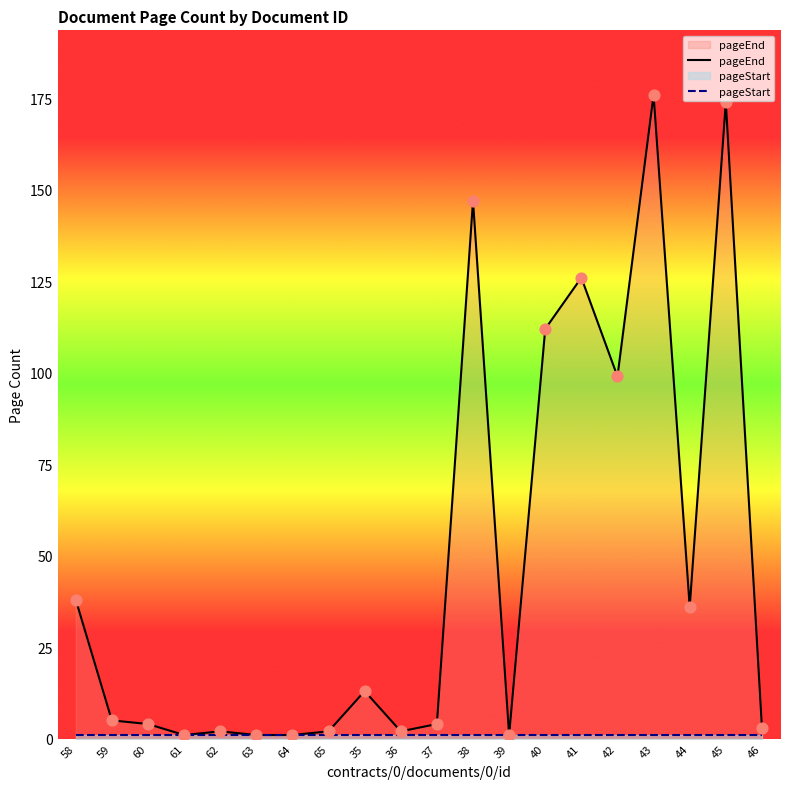

What is the total value across all series at 45?

175